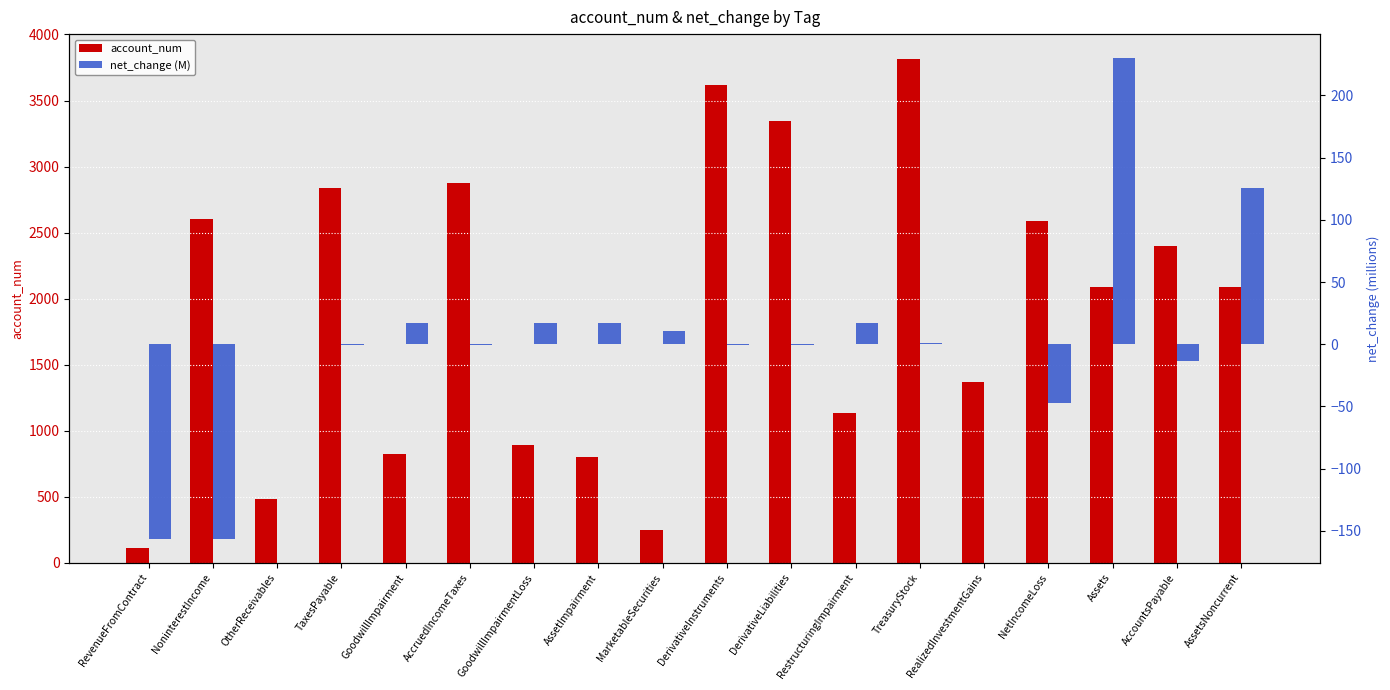

Which category has the highest value in the account_num series?

TreasuryStock